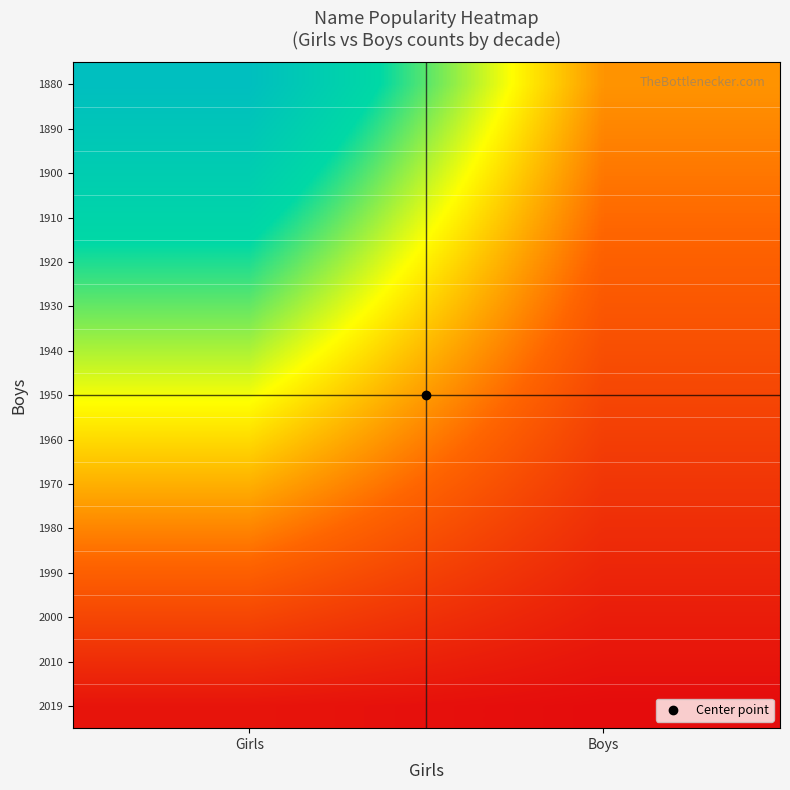

At which category does the chart reach its minimum across all series?

Boys